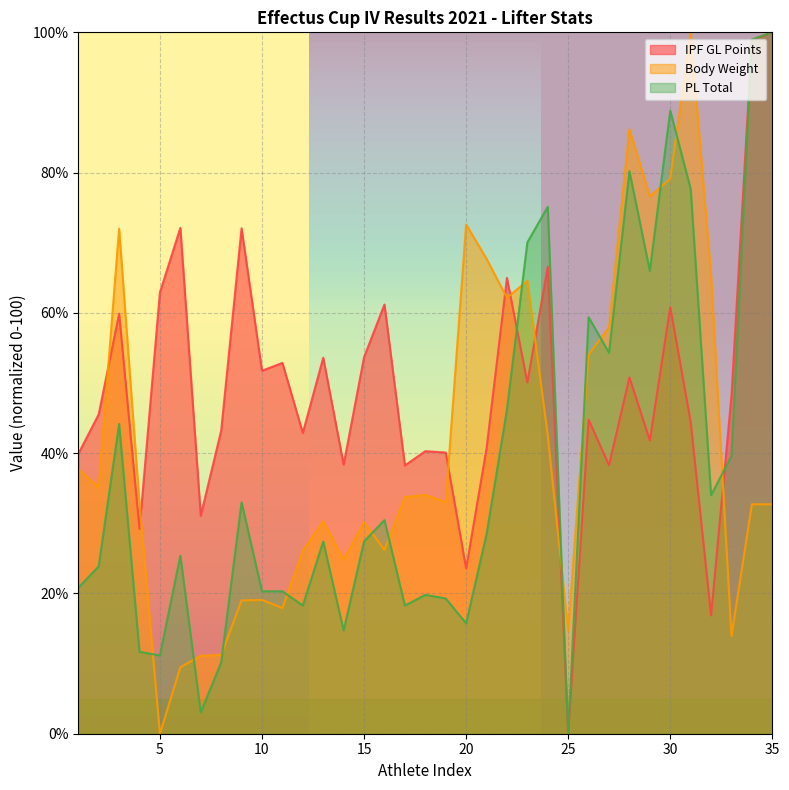

How many lines are shown in the chart?

3